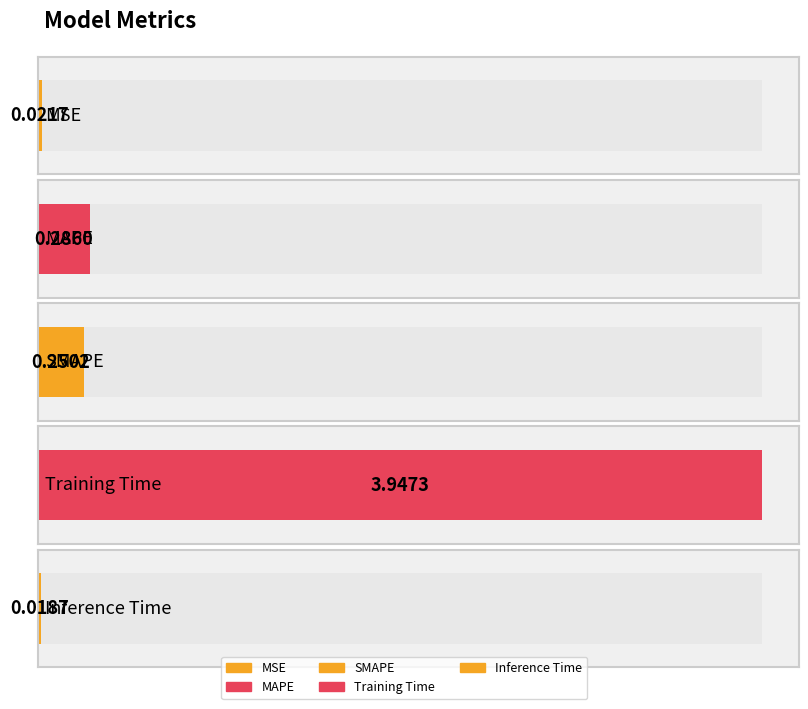

Which has a higher value, MSE or Training Time?

Training Time